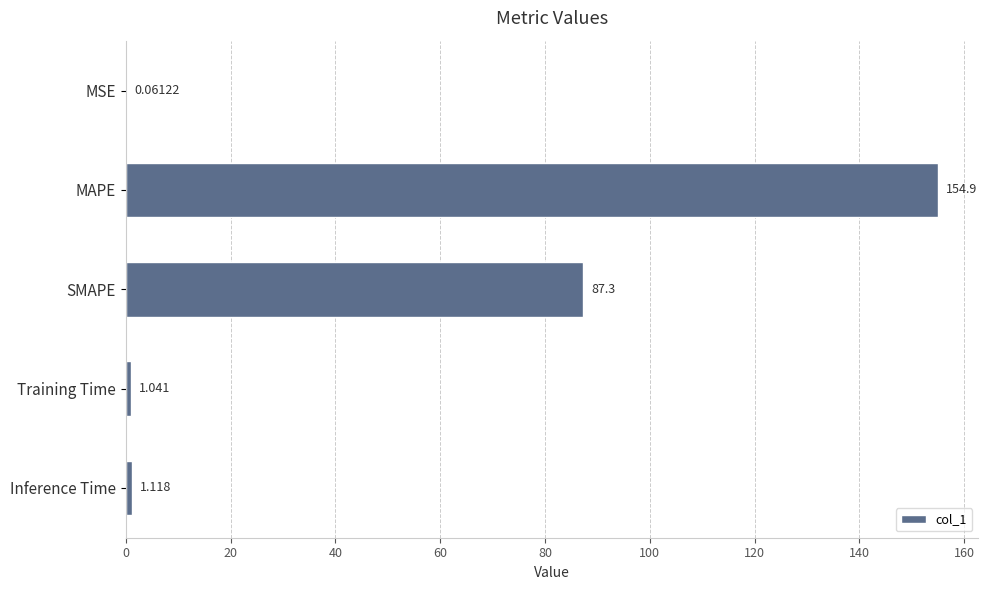

Which label corresponds to the largest value in the chart?

MAPE